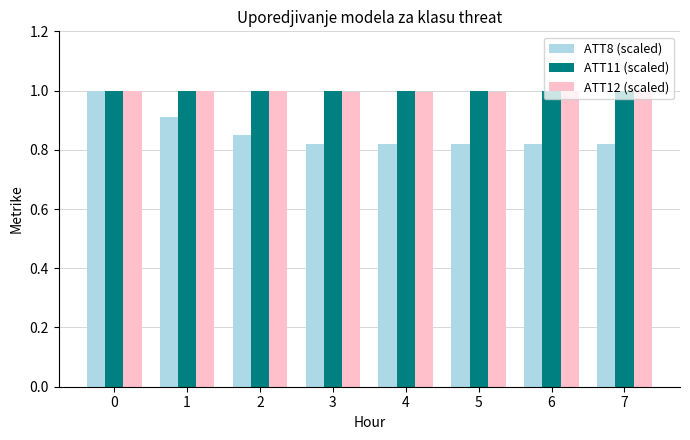

What is the value of the ATT12 (scaled) bar at the 8th from the left?

1.0